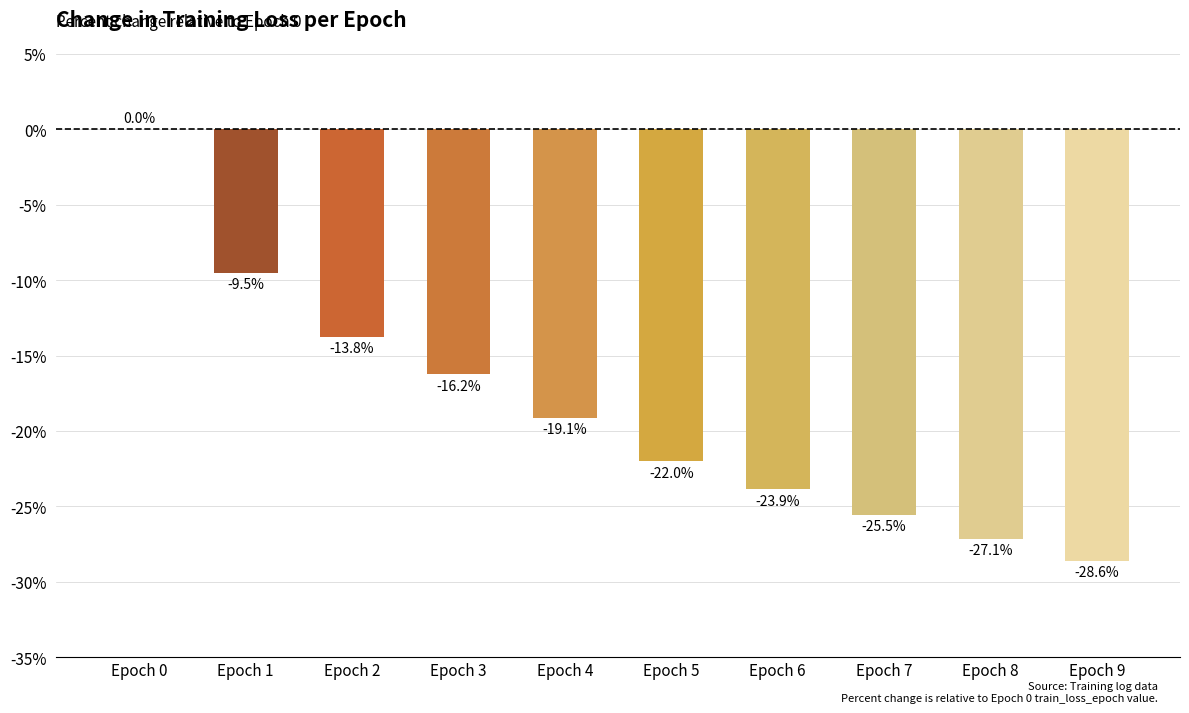

Between Epoch 8 and Epoch 0, which is larger?

Epoch 0